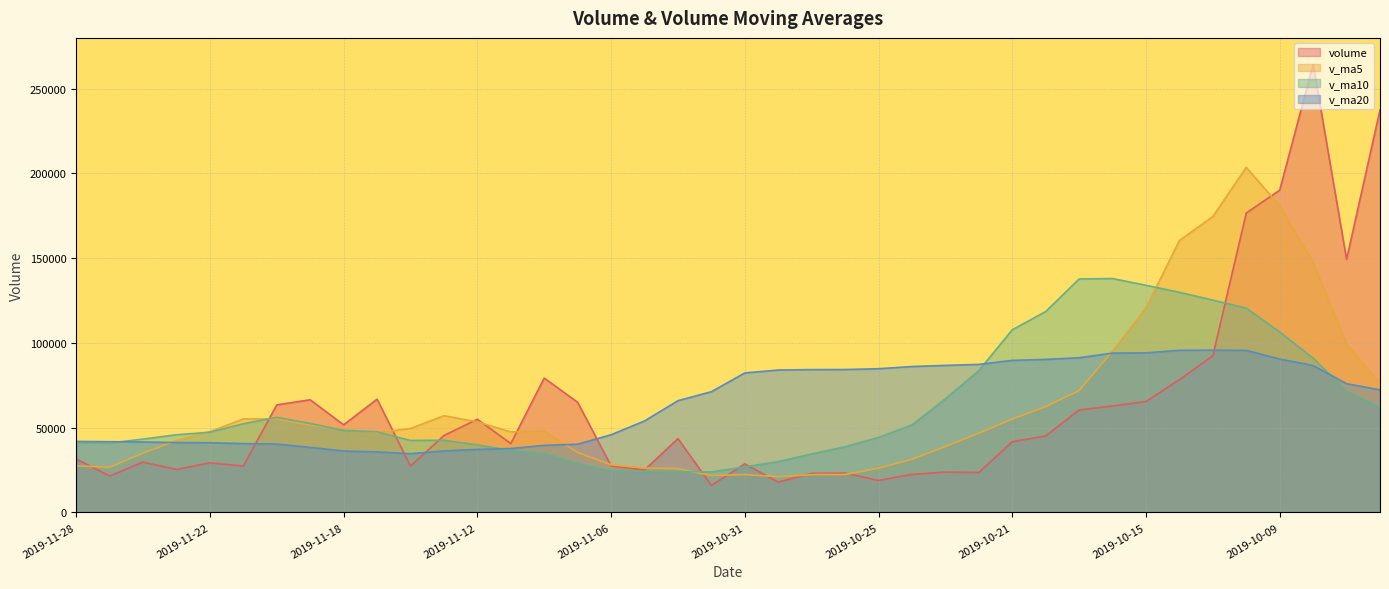

Which series has the largest total across all categories?

v_ma20